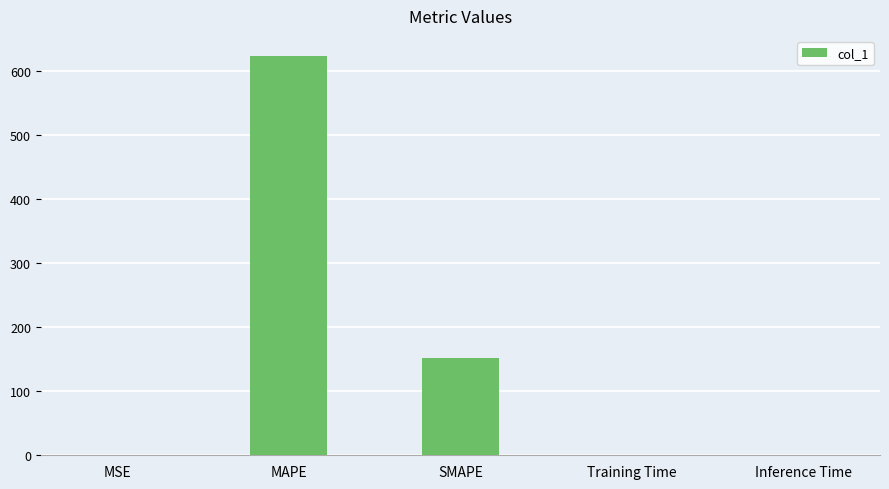

Which has a higher value, MAPE or Training Time?

MAPE